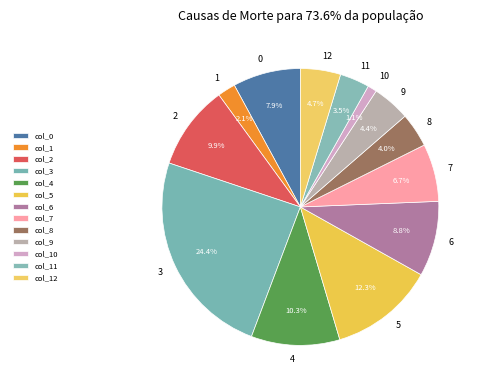

Which has a higher value, 11 or 3?

3